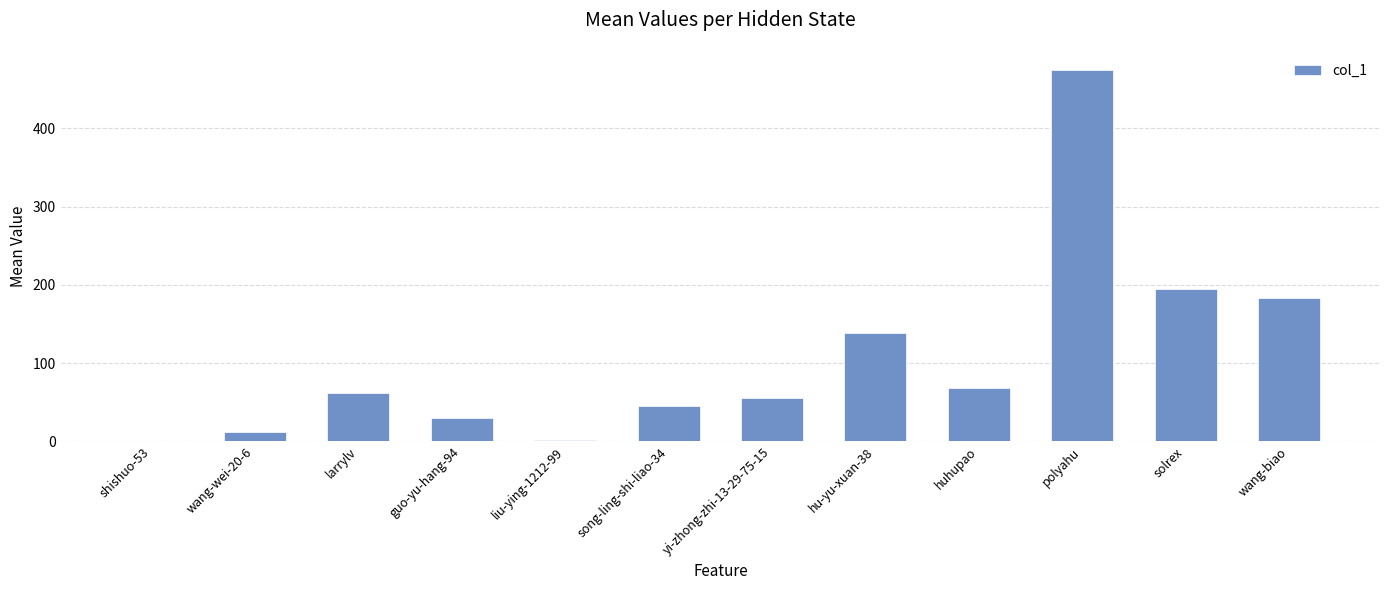

What is the change in value from hu-yu-xuan-38 to polyahu?

+337